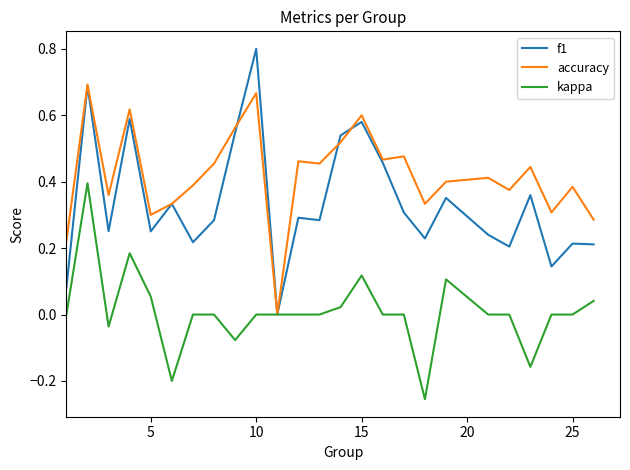

What is the greatest value displayed?

0.8